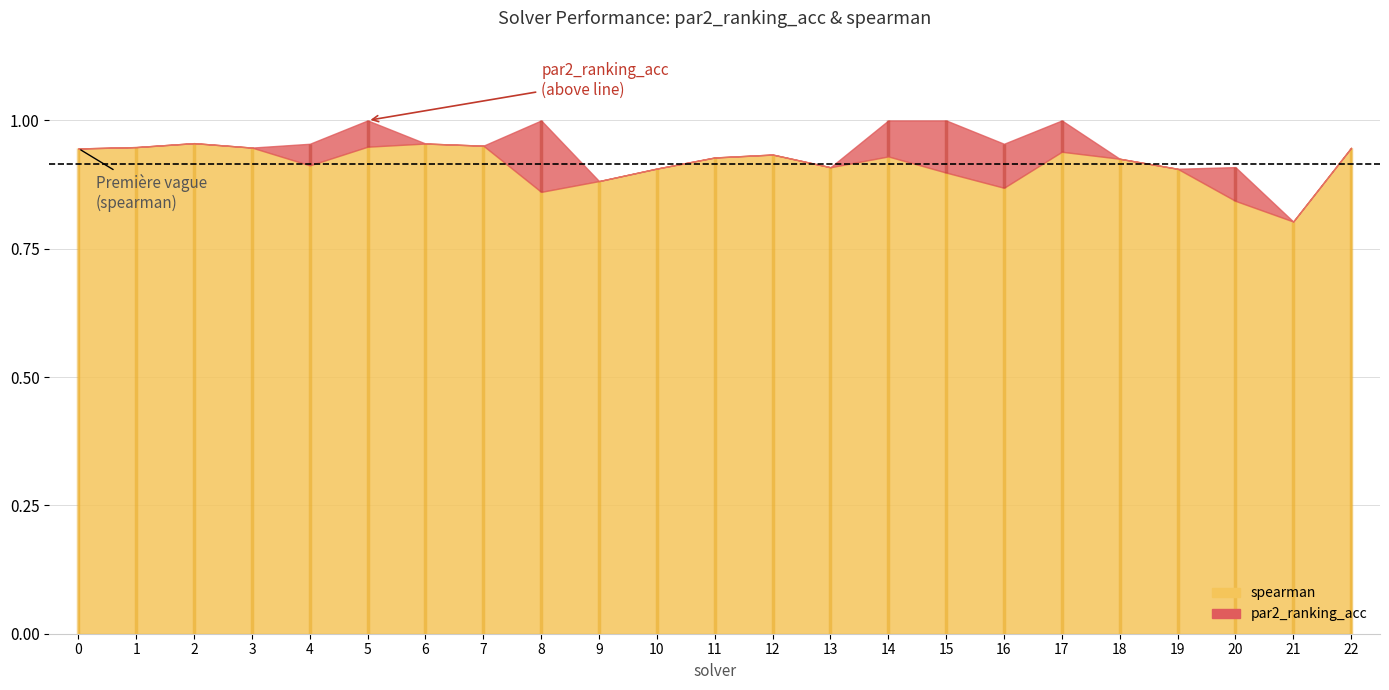

Rank the series by their maximum value, from lowest to highest.

spearman, par2_ranking_acc